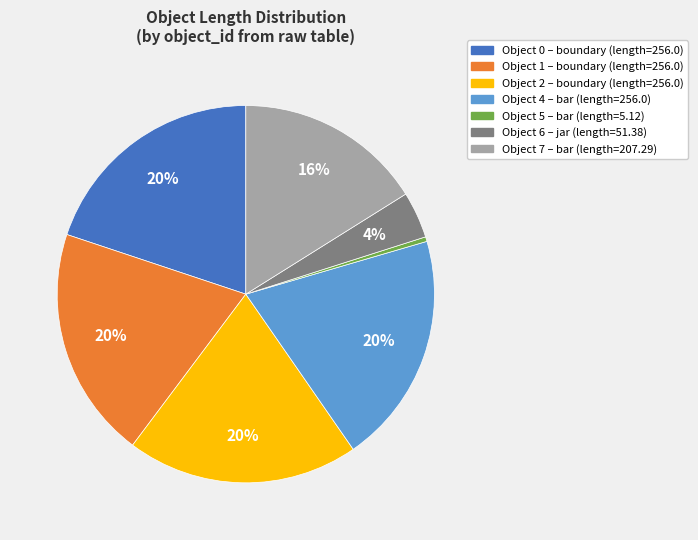

Count the number of slices in the pie.

7